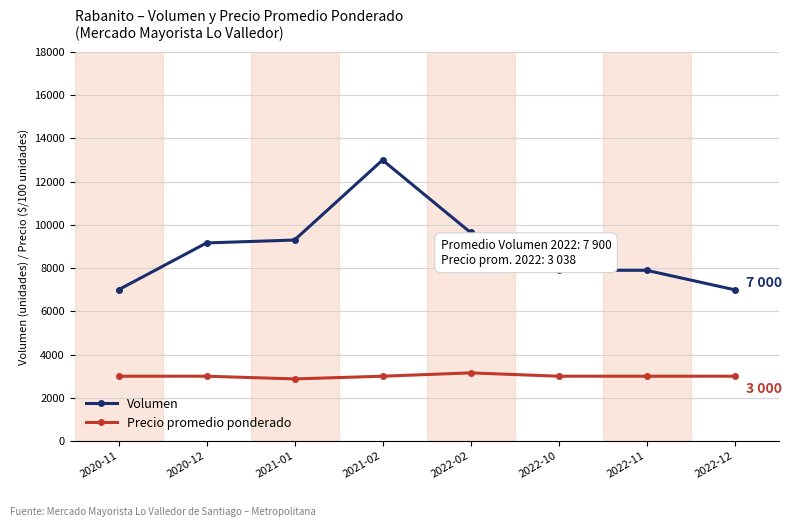

Rank the series at 2022-11 from highest to lowest value.

Volumen, Precio promedio ponderado